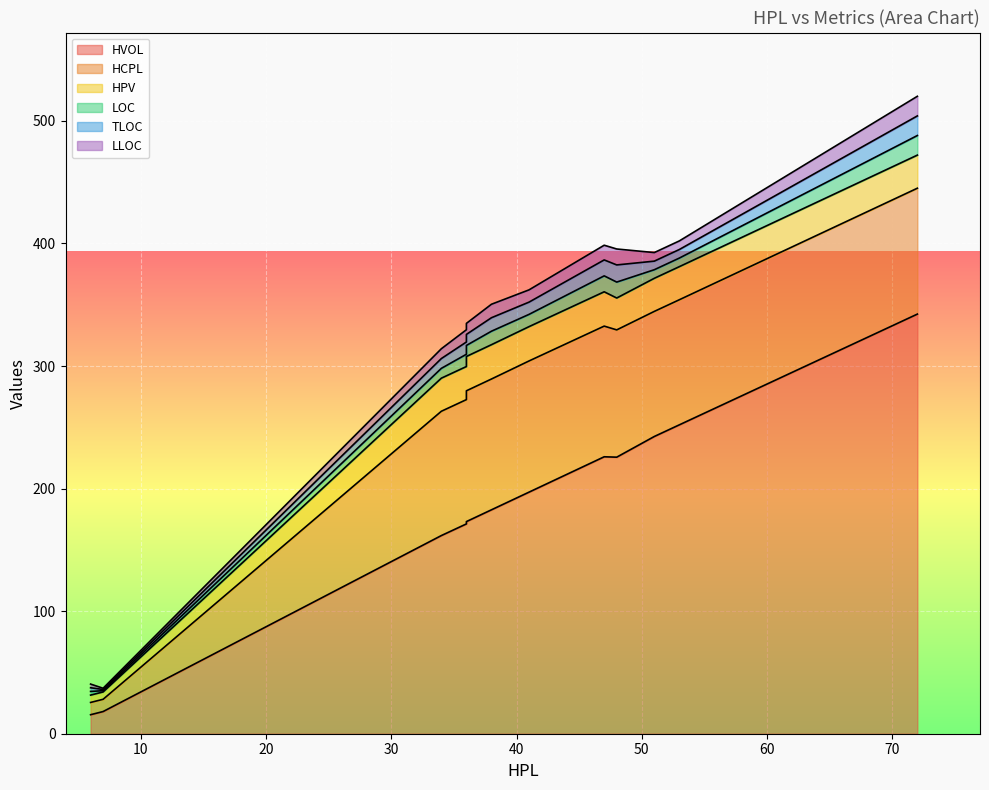

True or false: LOC and HPV intersect in this chart.

False